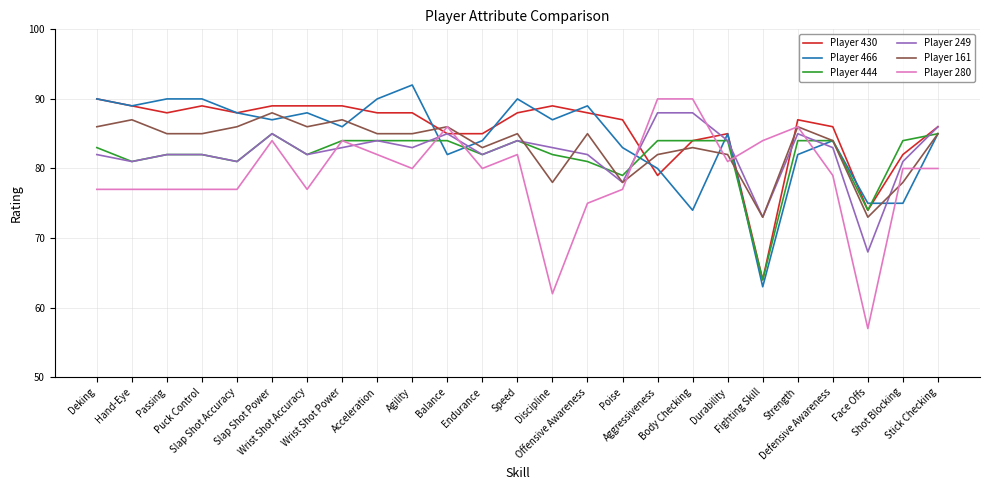

What are all the series names shown in the legend?

Player 430, Player 466, Player 444, Player 249, Player 161, Player 280